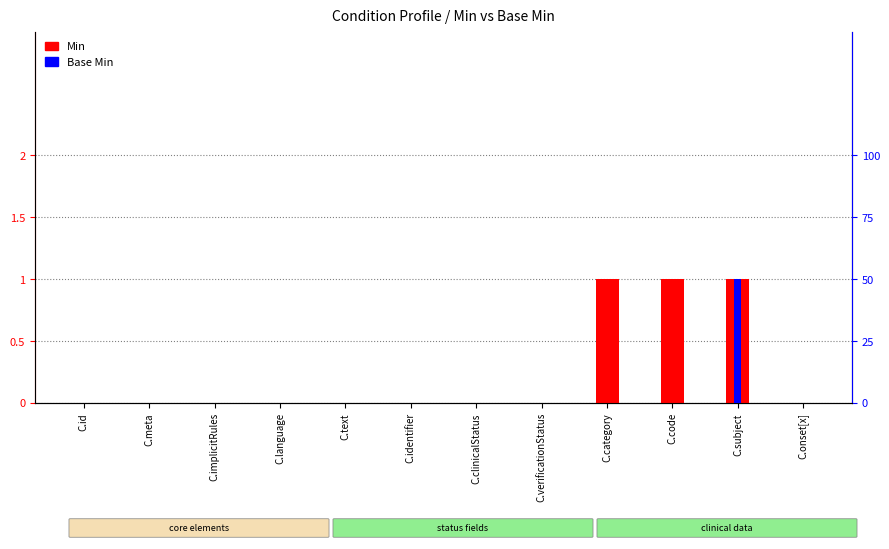

True or false: Min has a value of 2 at C.code.

False